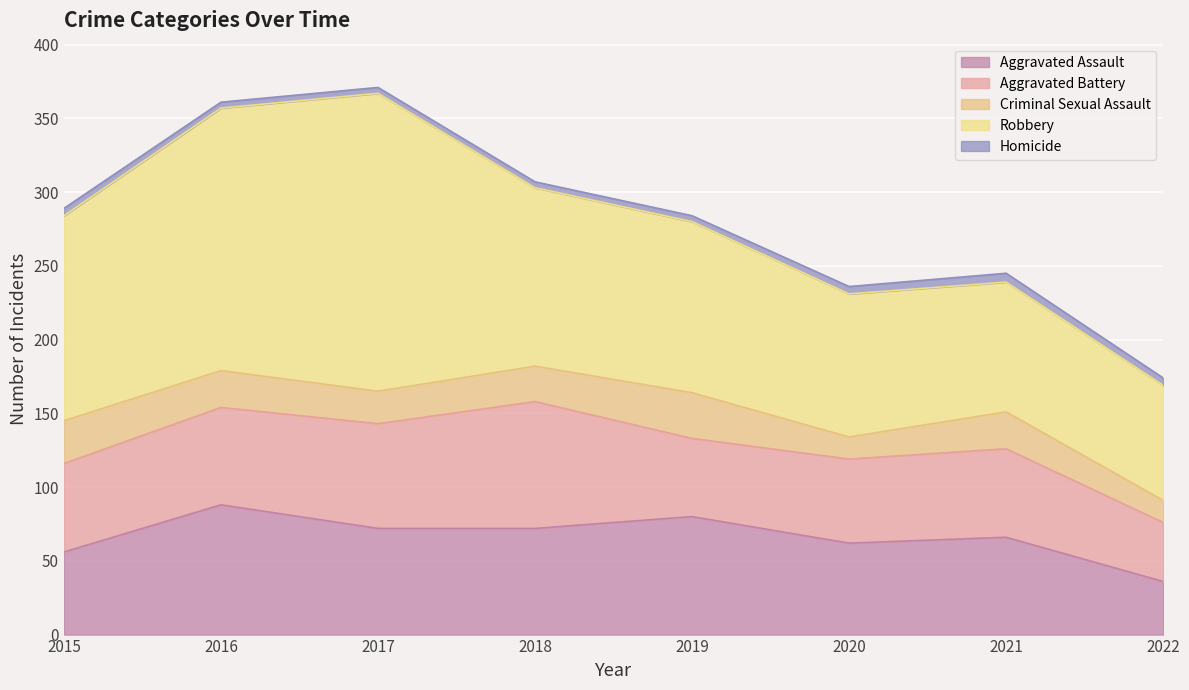

At which category does Homicide reach its first local peak?

2021